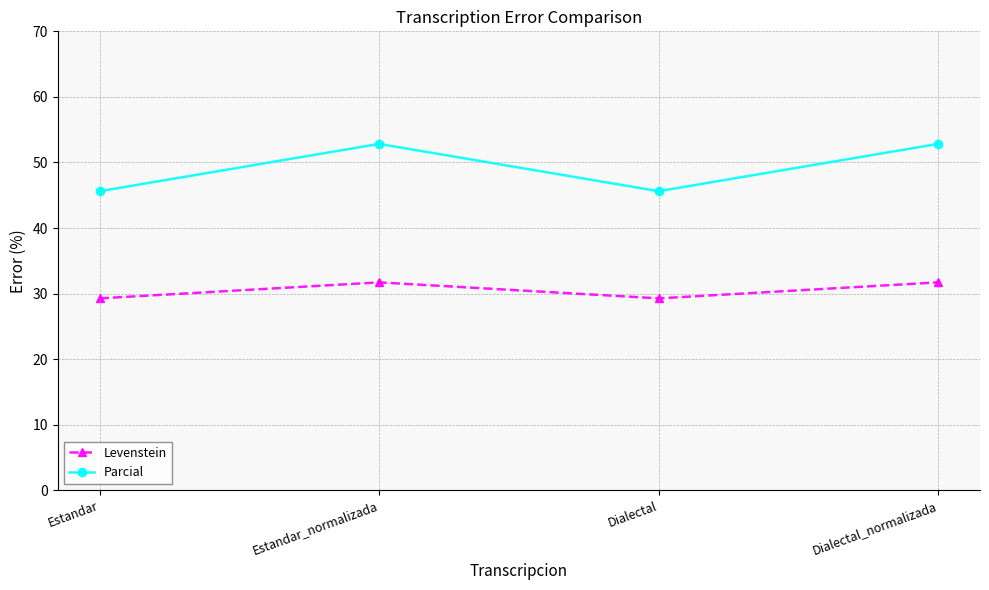

What is the greatest value displayed?

52.8